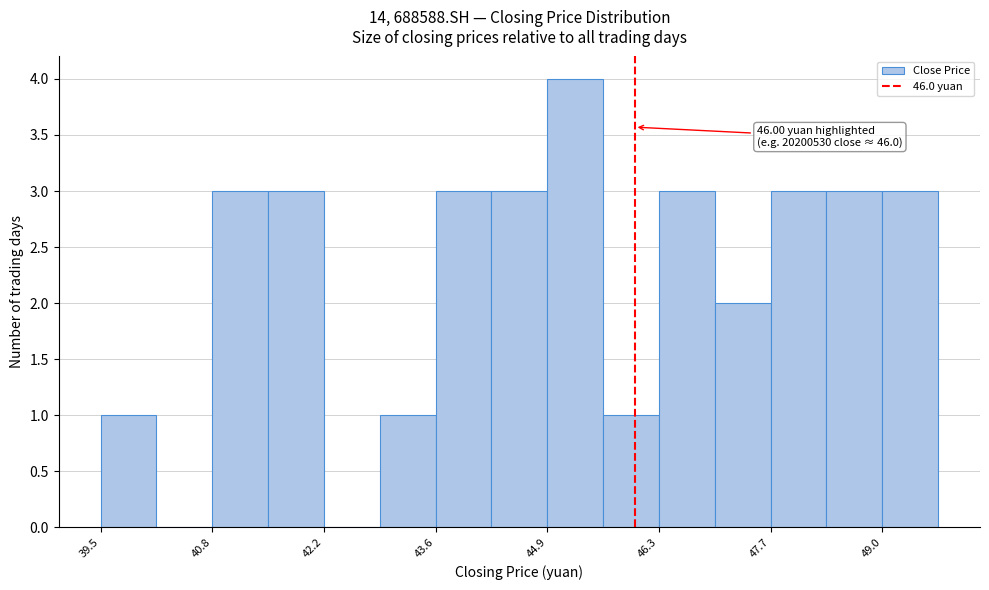

Read against the x-axis, roughly where is the centre of the tallest bar?

45.2